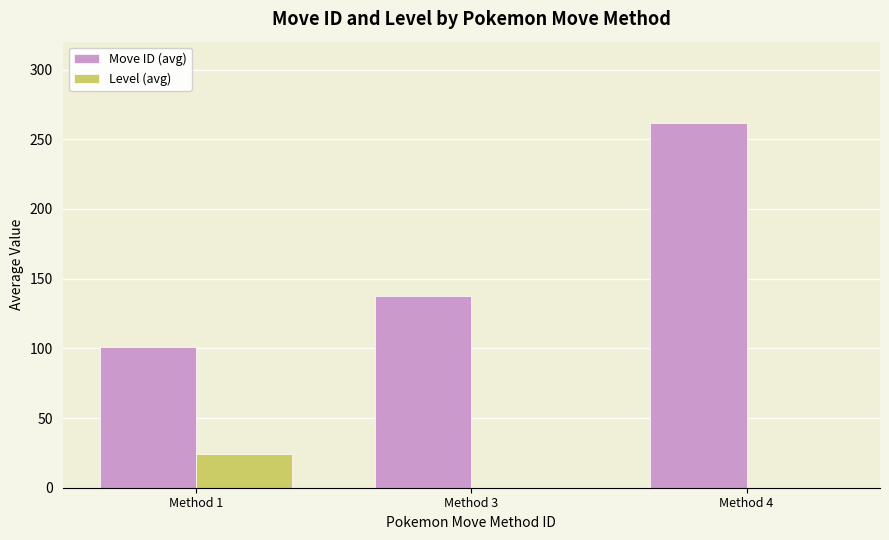

How many groups of bars are there?

3